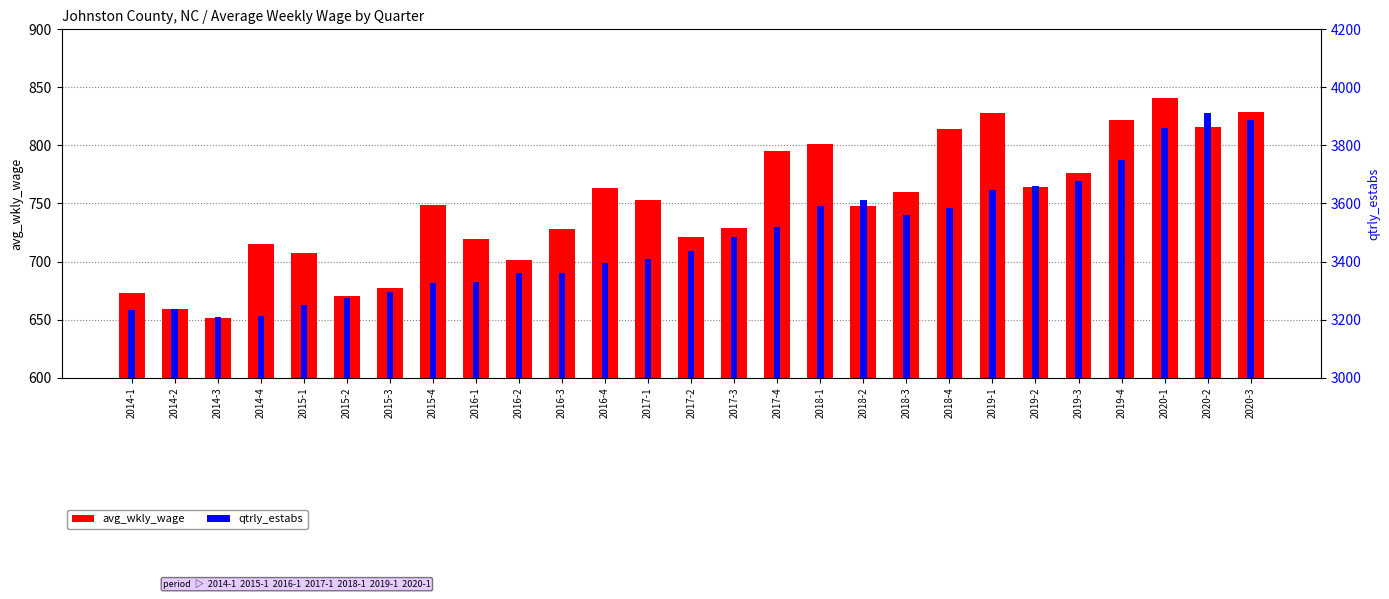

List the series in order of their peak value, lowest first.

avg_wkly_wage, qtrly_estabs